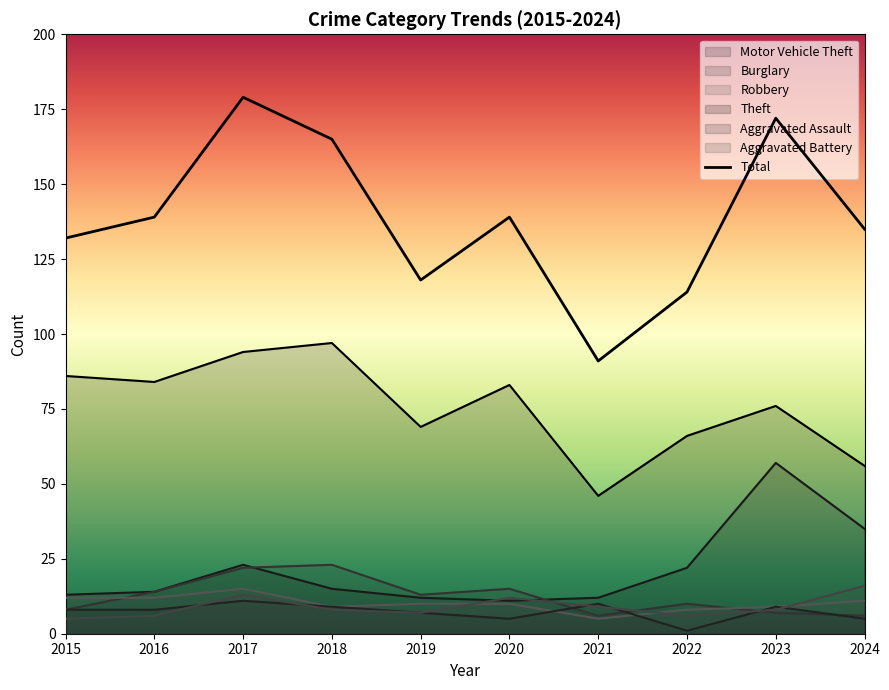

What is the highest value of the Burglary series?

23